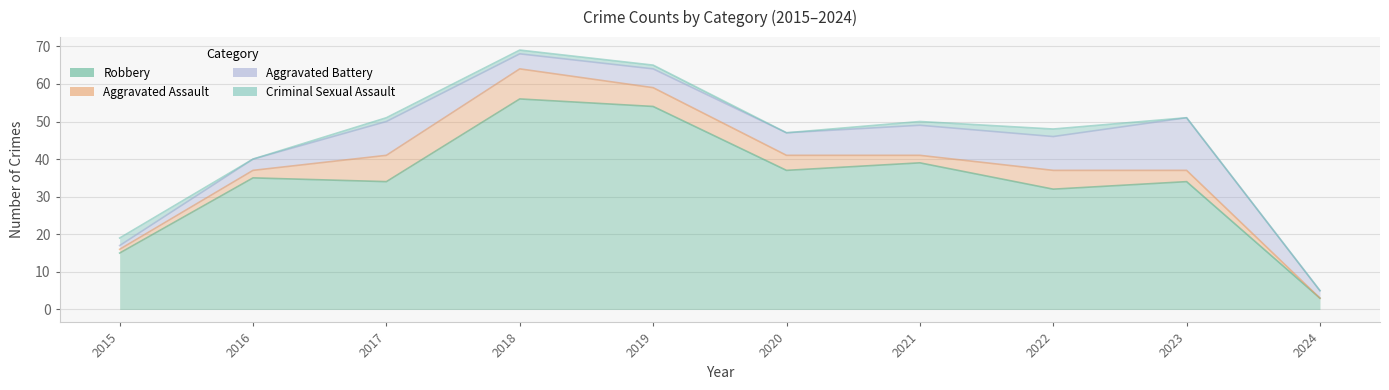

List the series in order of their peak value, lowest first.

Criminal Sexual Assault, Aggravated Assault, Aggravated Battery, Robbery